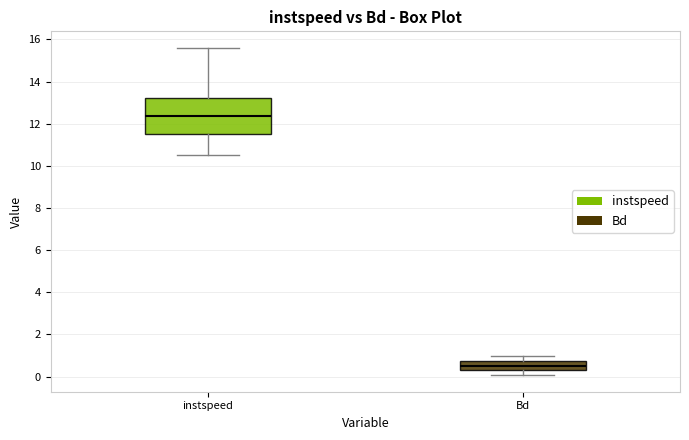

Which box is the tallest, from its lower edge to its upper edge?

instspeed